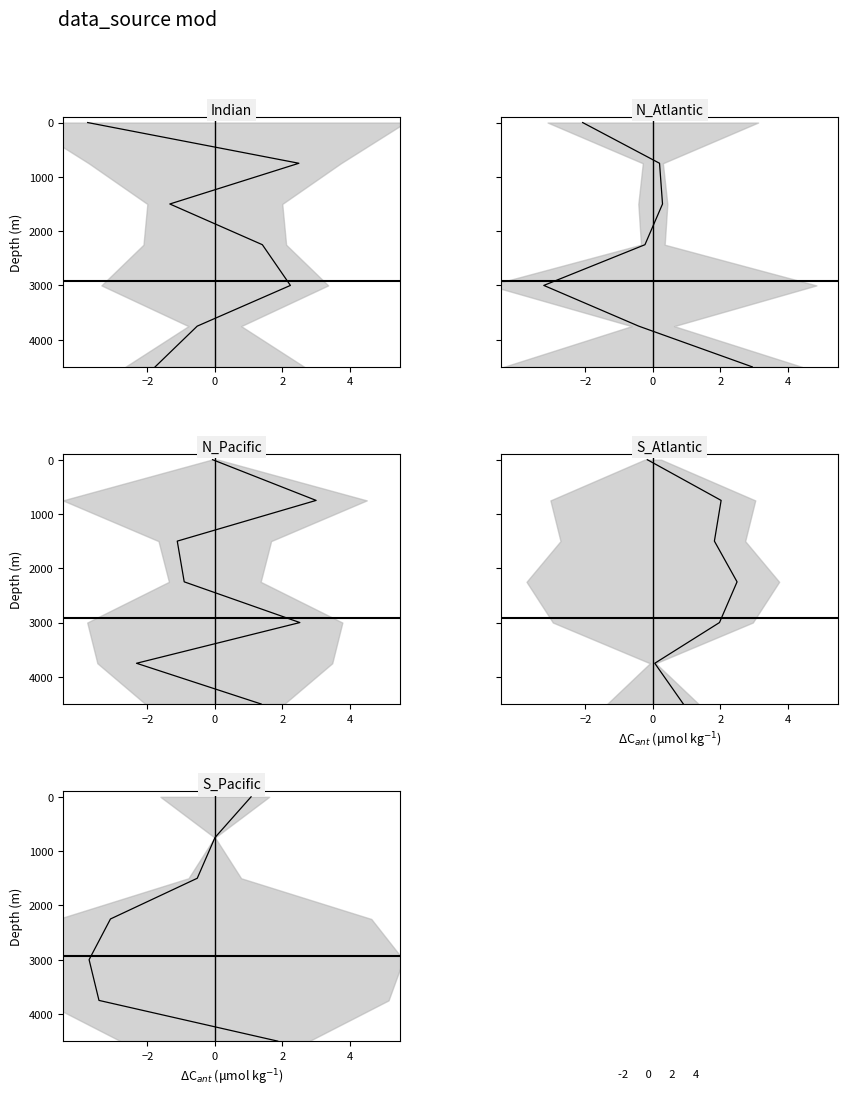

What is the greatest value displayed?

4500